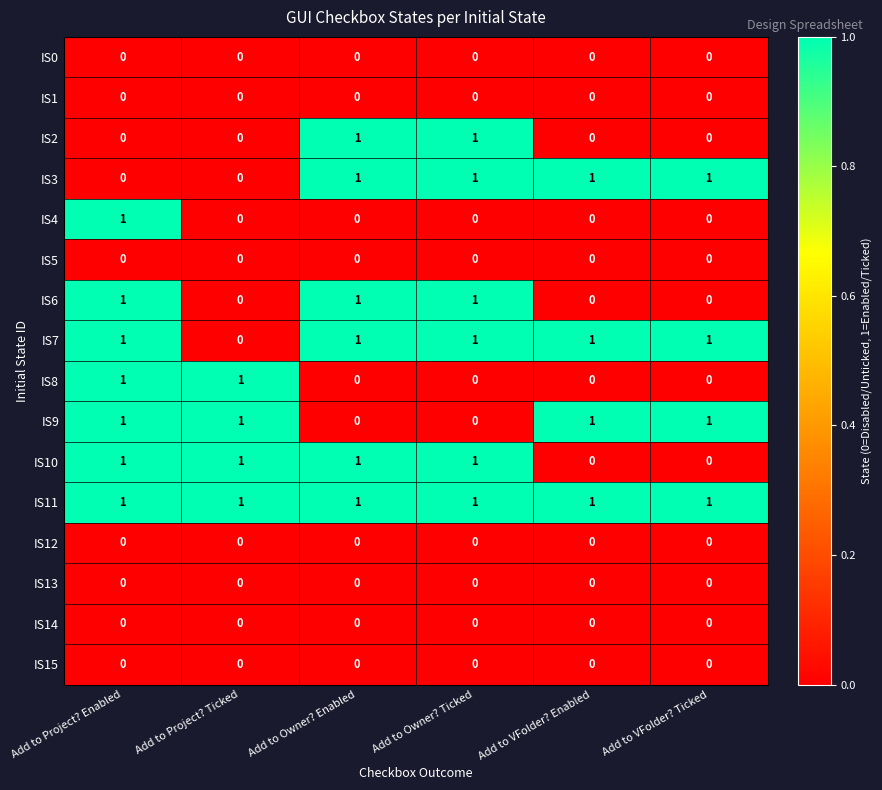

What is the total value across all series at Add to VFolder? Enabled?

4